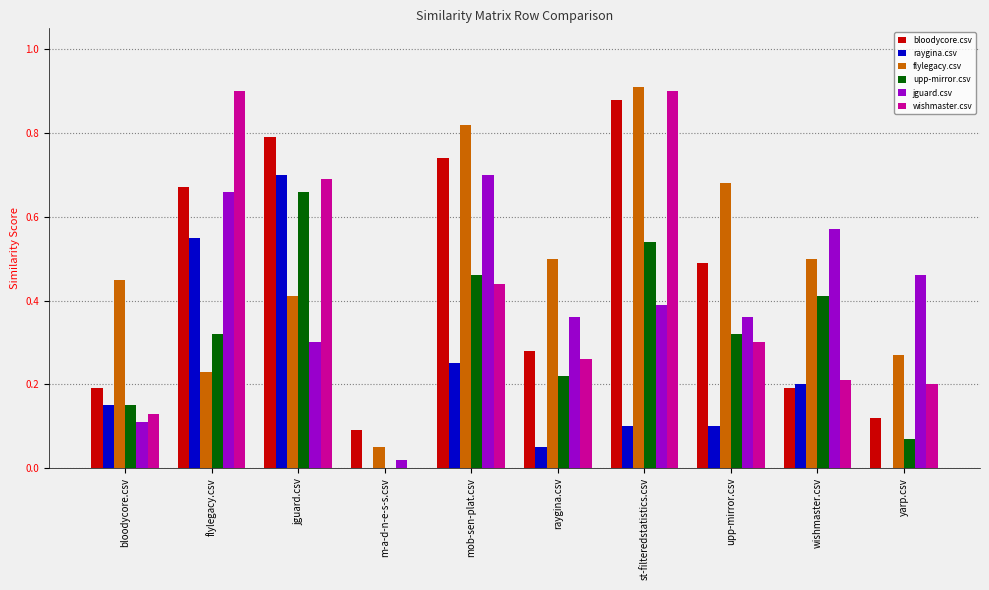

True or false: upp-mirror.csv has a value of 0.1 at bloodycore.csv.

True